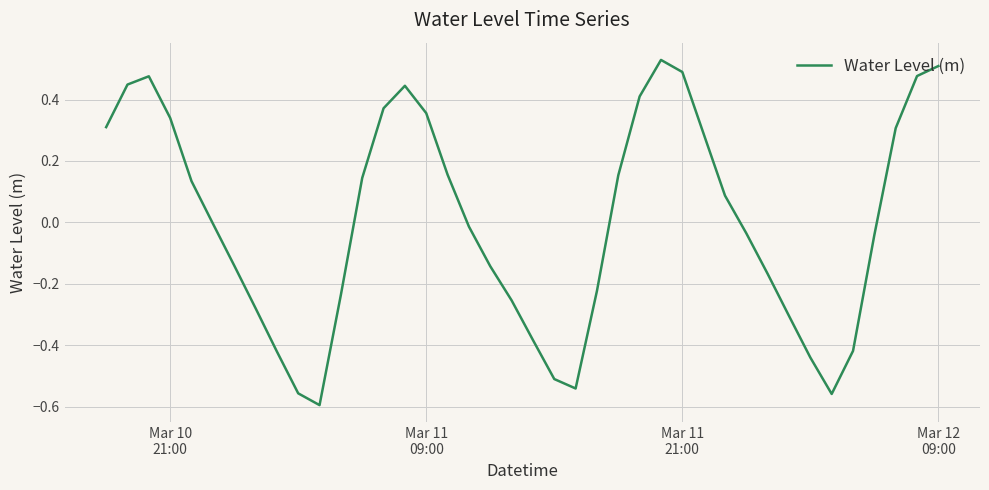

What is the difference between the maximum and minimum values?

1.1